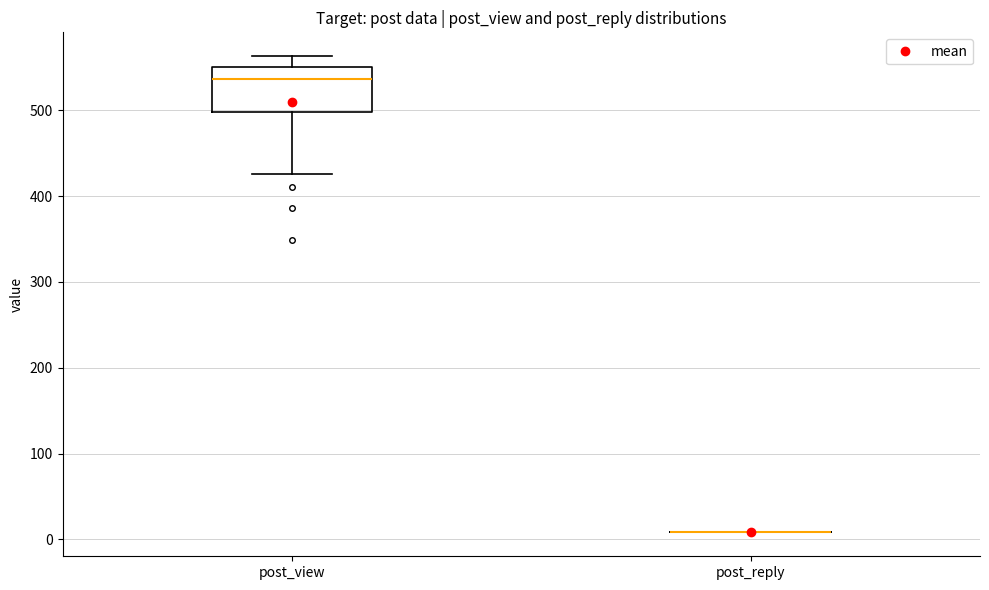

Reading left to right, read every box against the y-axis: the position of its median line, the range the box covers, and the ends of its whiskers. The values are not printed on the chart, so give them approximately, as read against the axis.

post_view: median 540, box 500 to 550, whiskers 430 to 560
post_reply: box collapsed to a line at 10, whiskers 10 to 10